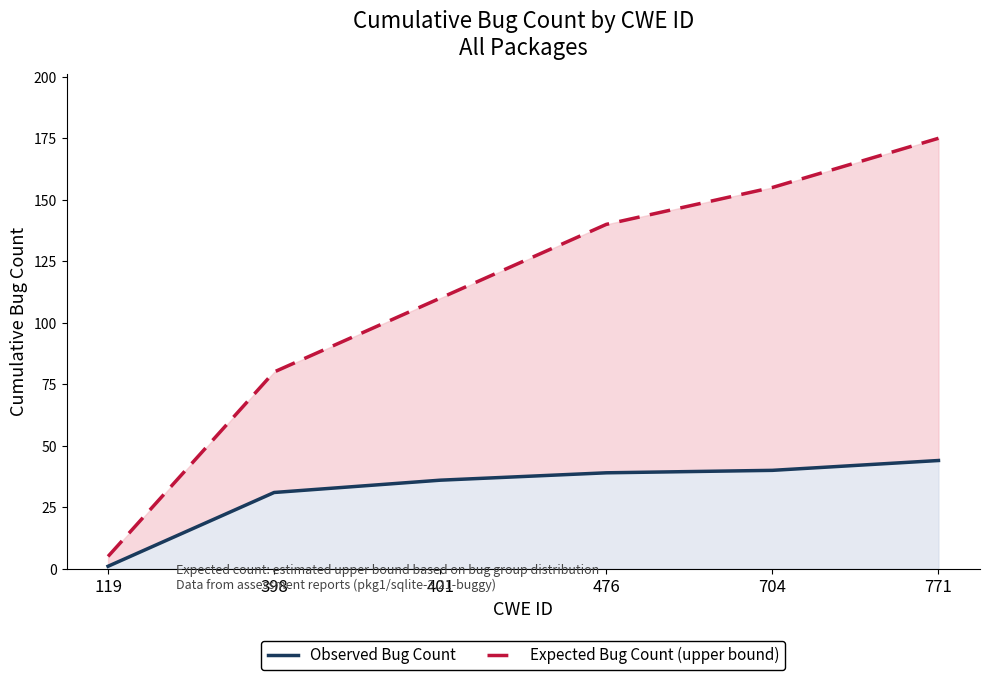

Where does the Observed Bug Count series first go above 39?

704